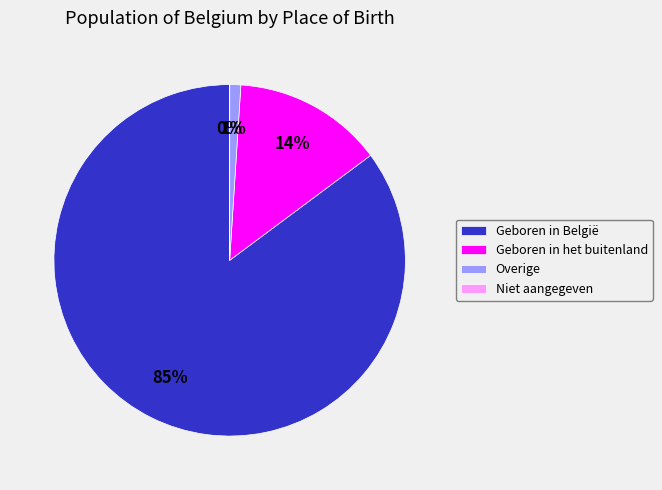

Which category accounts for the majority?

Geboren in België